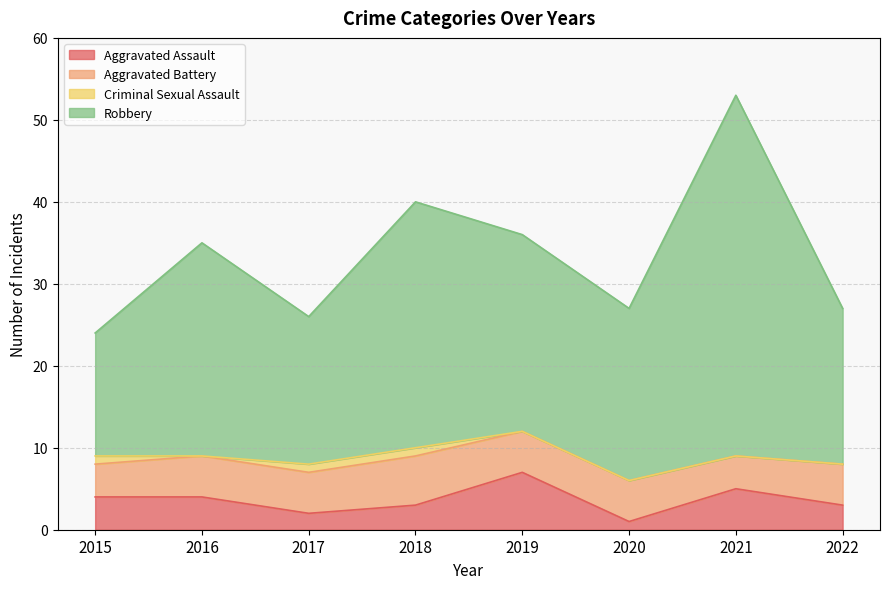

Where is the first local maximum for Robbery?

2016